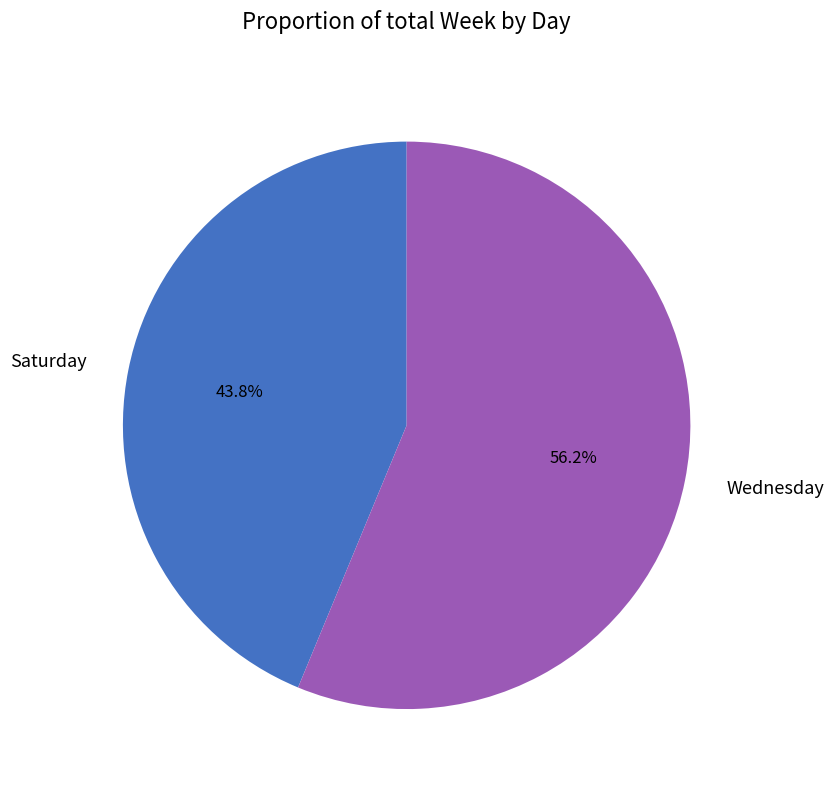

To the nearest percent, what portion does Saturday represent?

44%